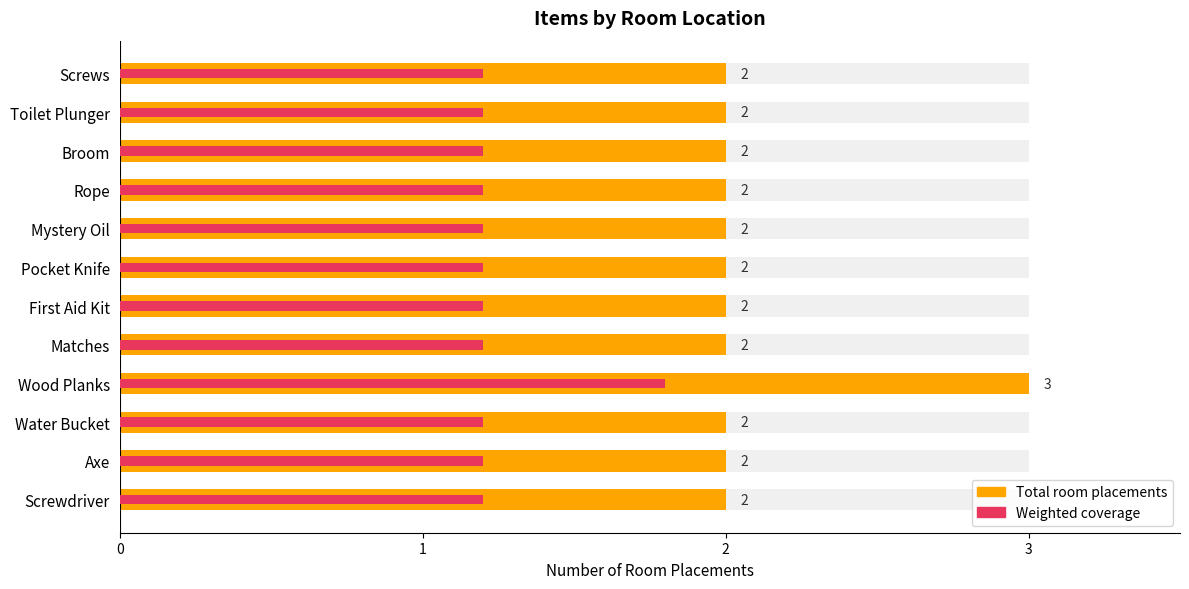

How many Weighted coverage values are between 1 and 2?

12